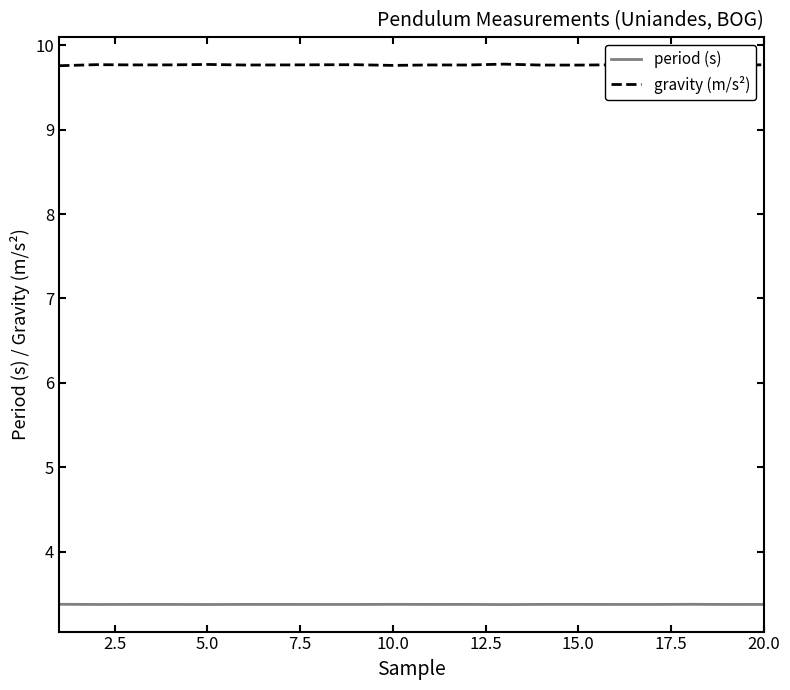

What are all the series names shown in the legend?

period (s), gravity (m/s²)